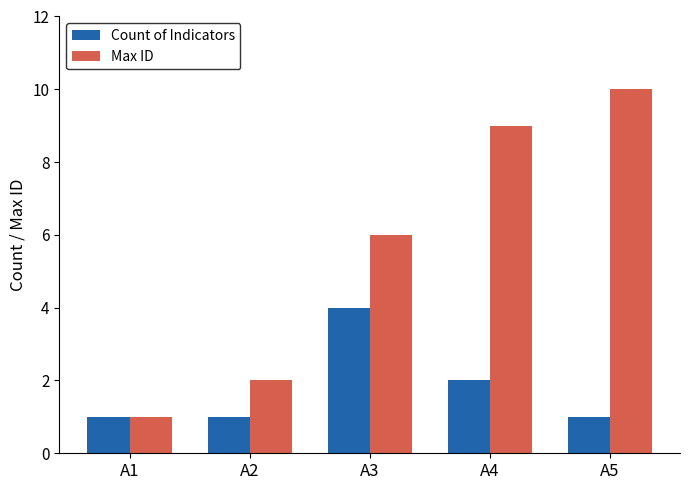

Which category has the highest value in the Count of Indicators series?

A3